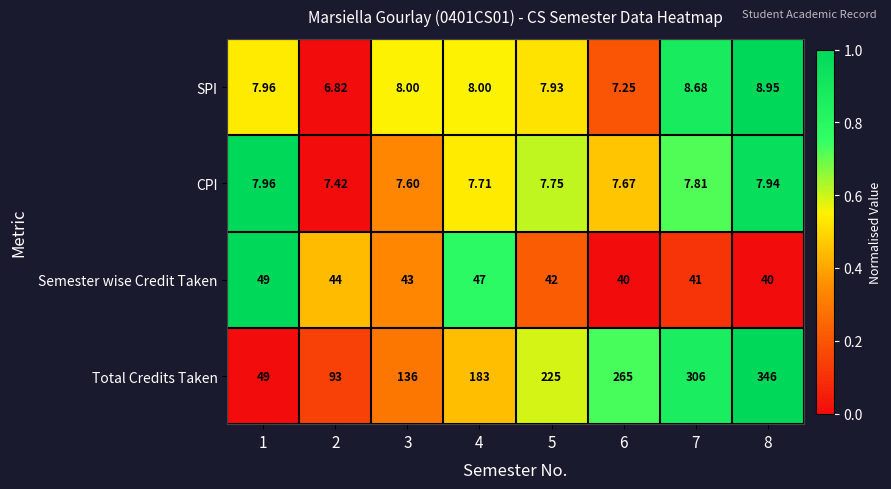

What is the spread (max minus min) of values at 1?

41.0